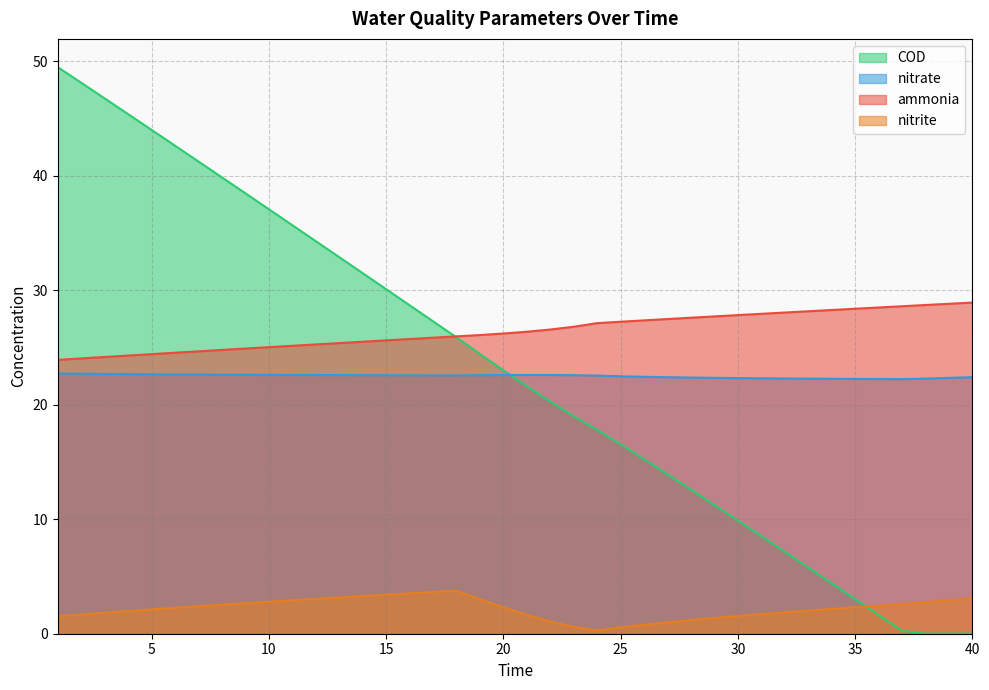

True or false: nitrate has a value of 30.1 at 29.

False